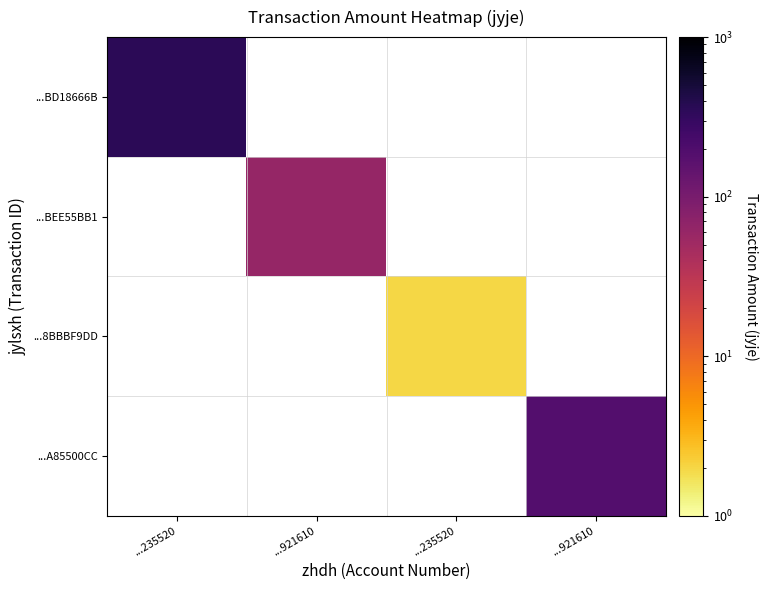

Which has a higher value, ...921610 or ...235520?

...235520